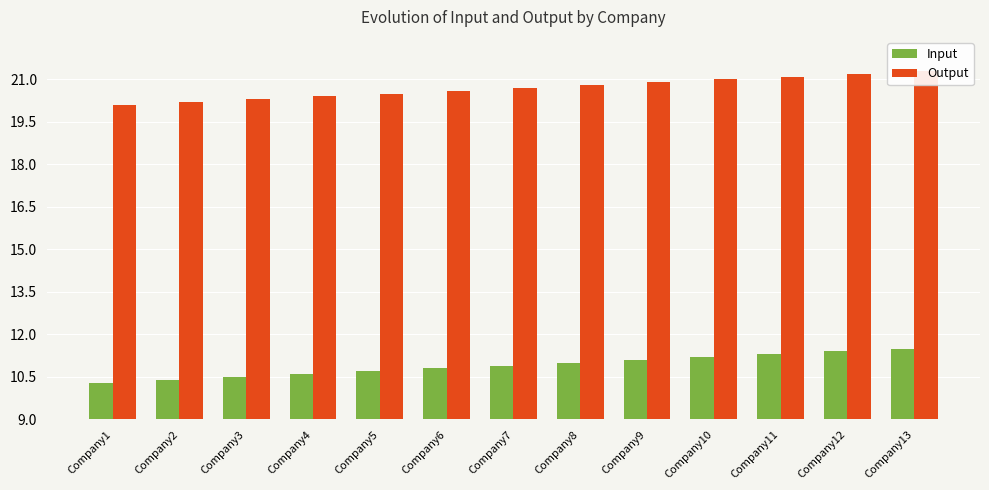

Which category has the lowest value in the Output series?

Company1